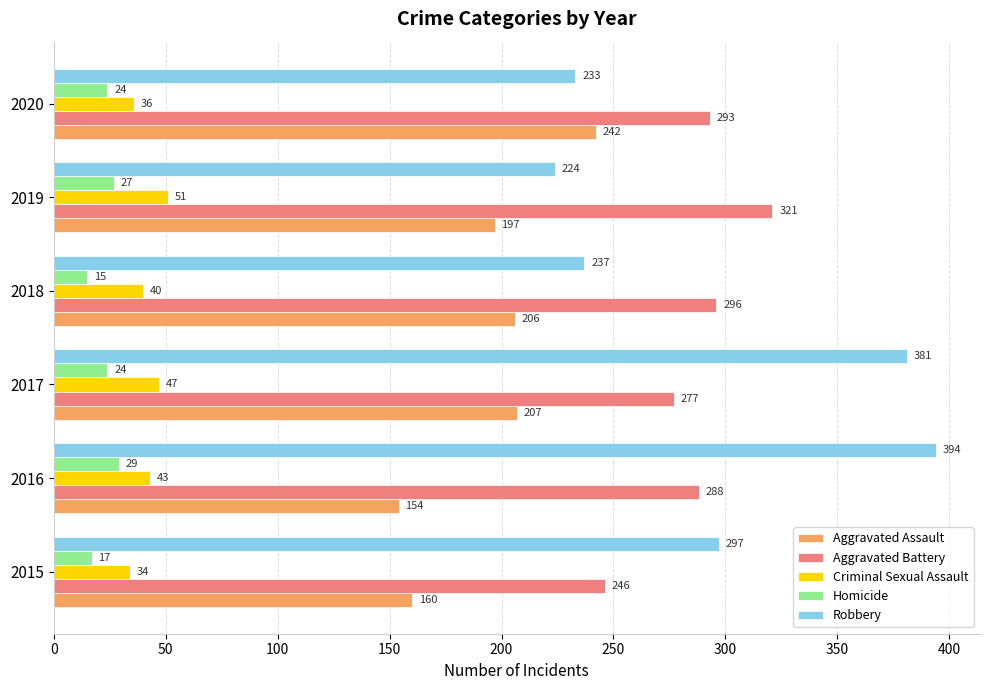

Rank the series at 2020 from highest to lowest value.

Aggravated Battery, Aggravated Assault, Robbery, Criminal Sexual Assault, Homicide